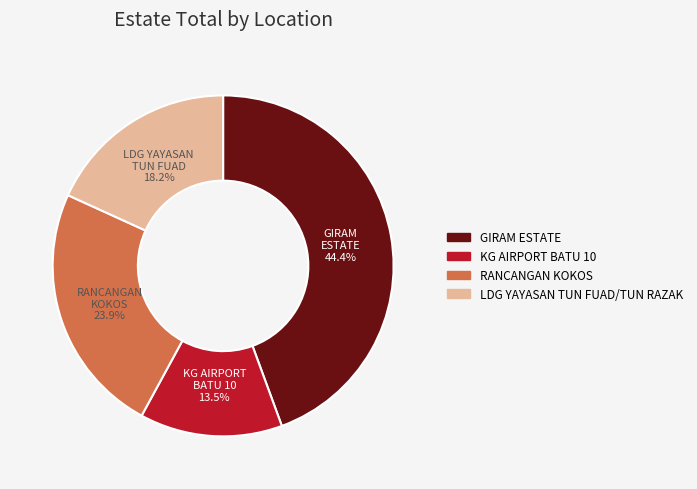

Which category has the biggest portion of the pie?

GIRAM ESTATE